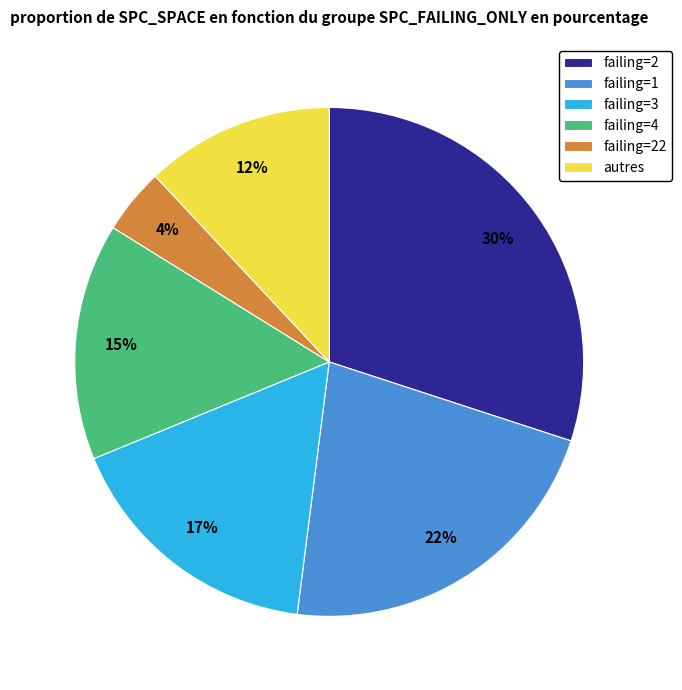

Is the sum of failing=22 and failing=3 greater than half?

No